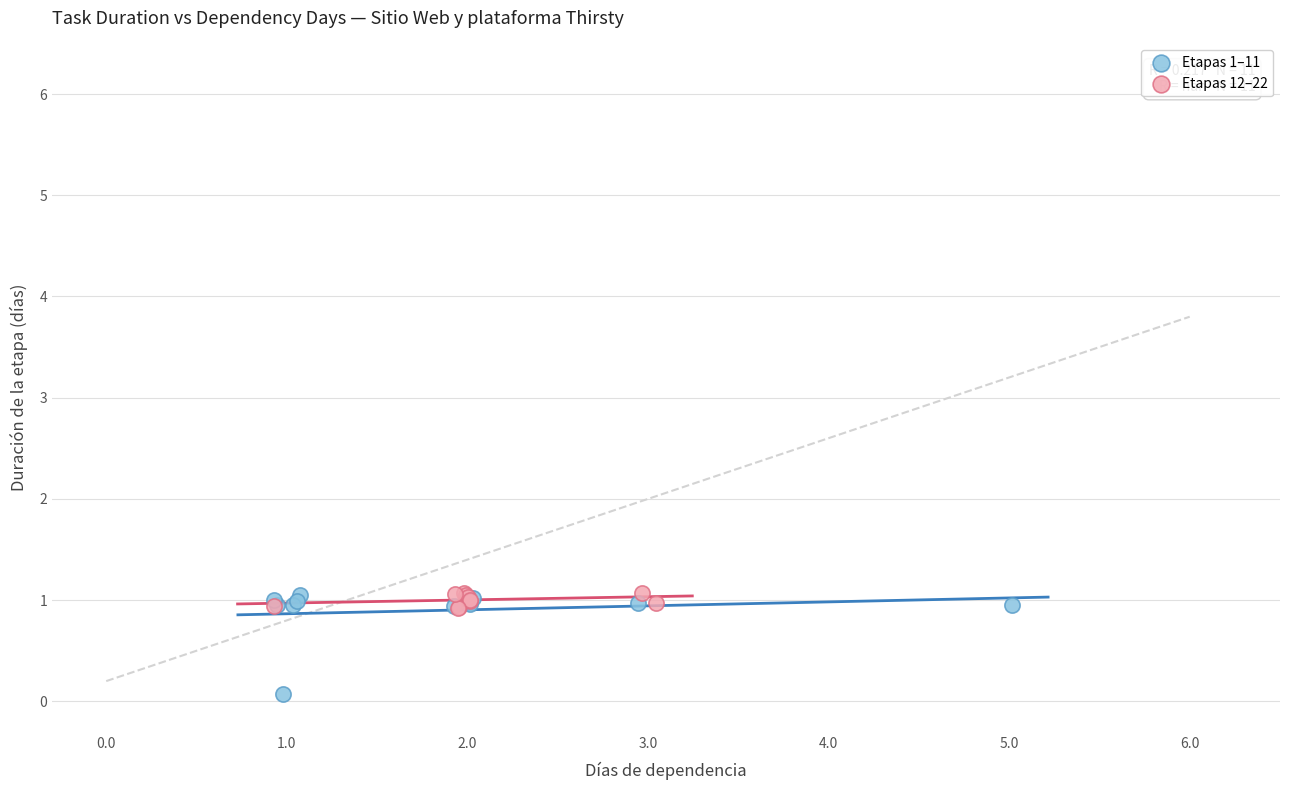

What are all the series names shown in the legend?

Etapas 1–11, Etapas 12–22